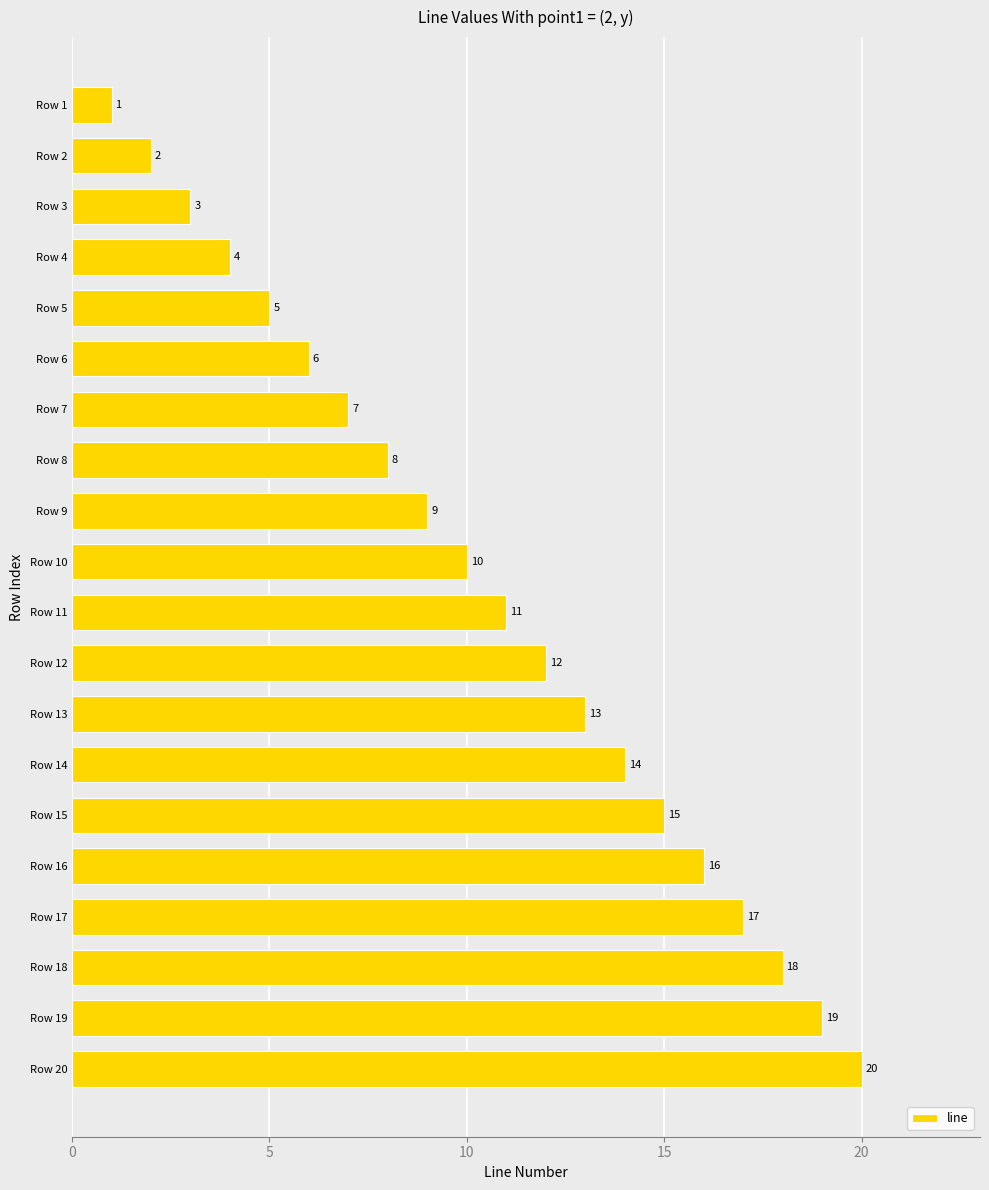

Is it true that the value at Row 9 is 9?

True